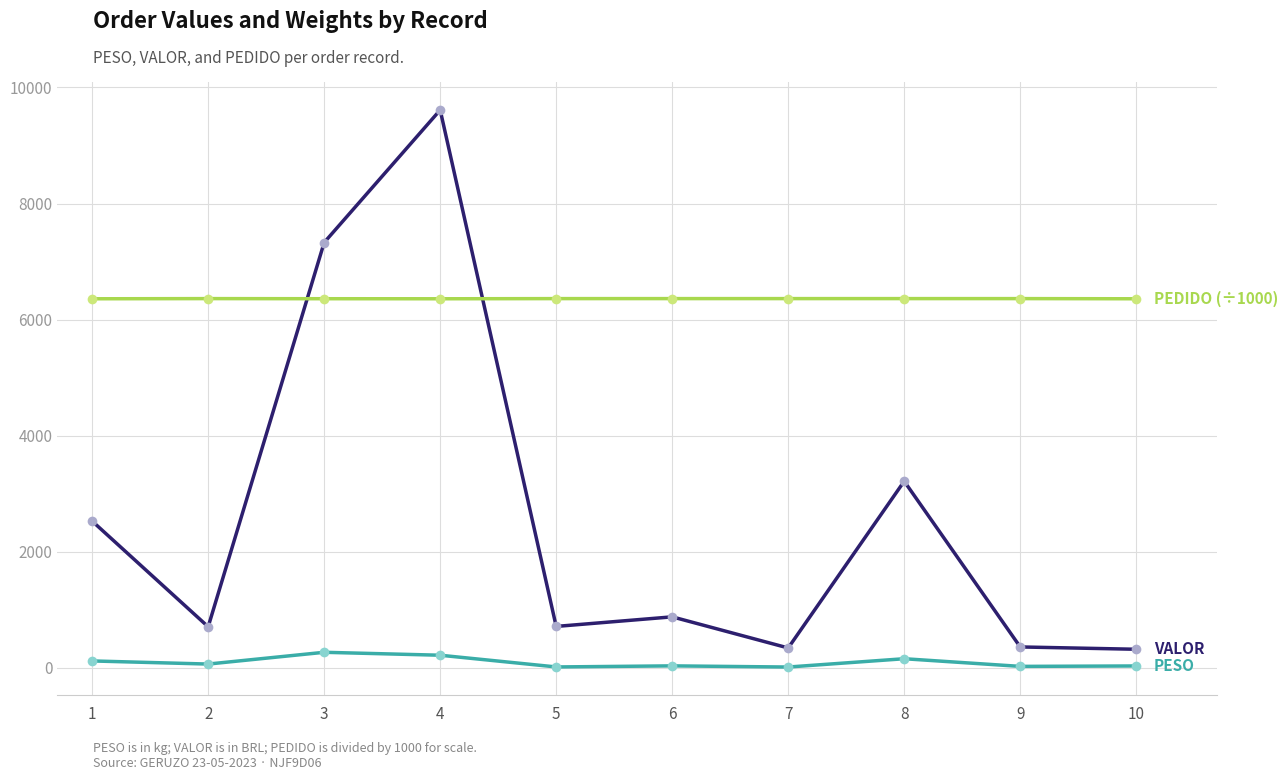

Which category has the highest value across all series?

4